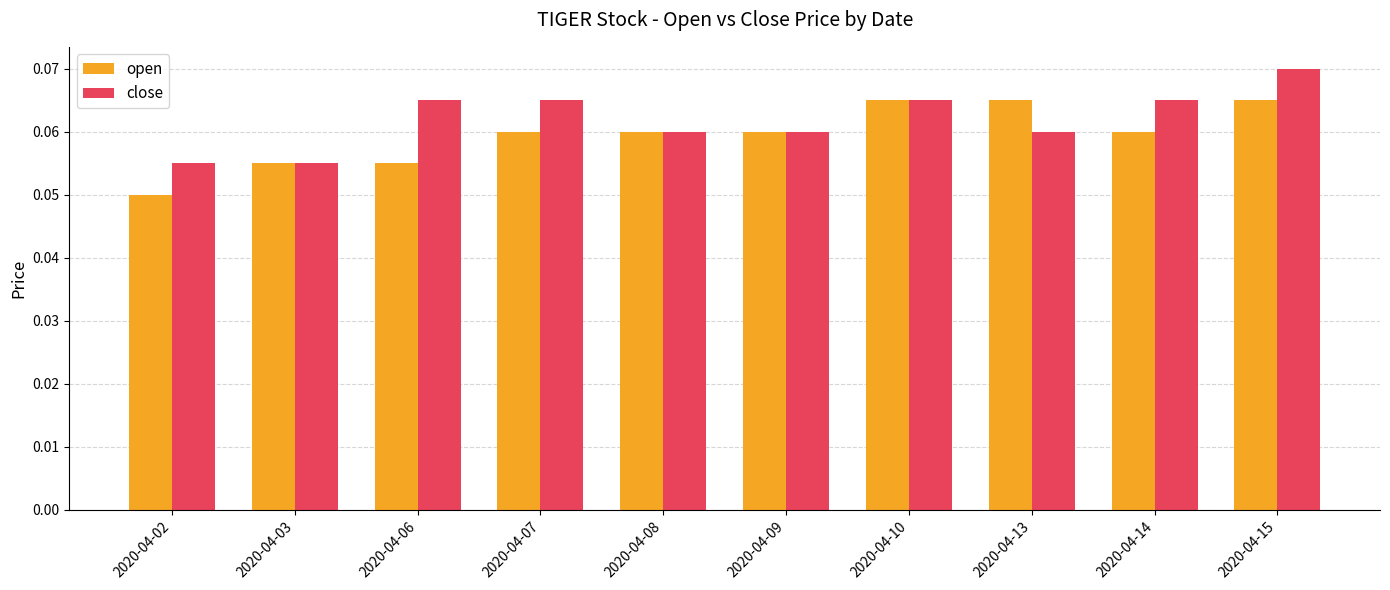

List the series in order of their peak value, highest first.

close, open